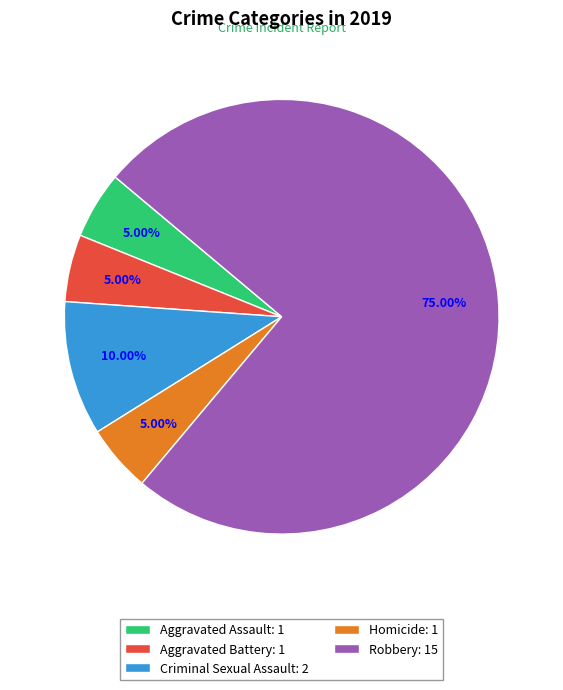

True or false: Aggravated Assault accounts for 1% of the total.

False